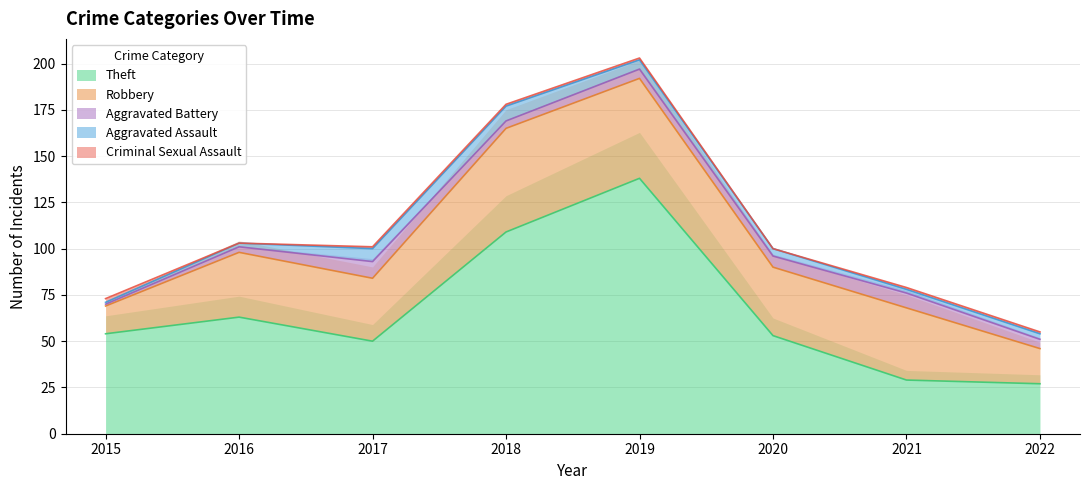

What is the total value across all series at 2017?

101